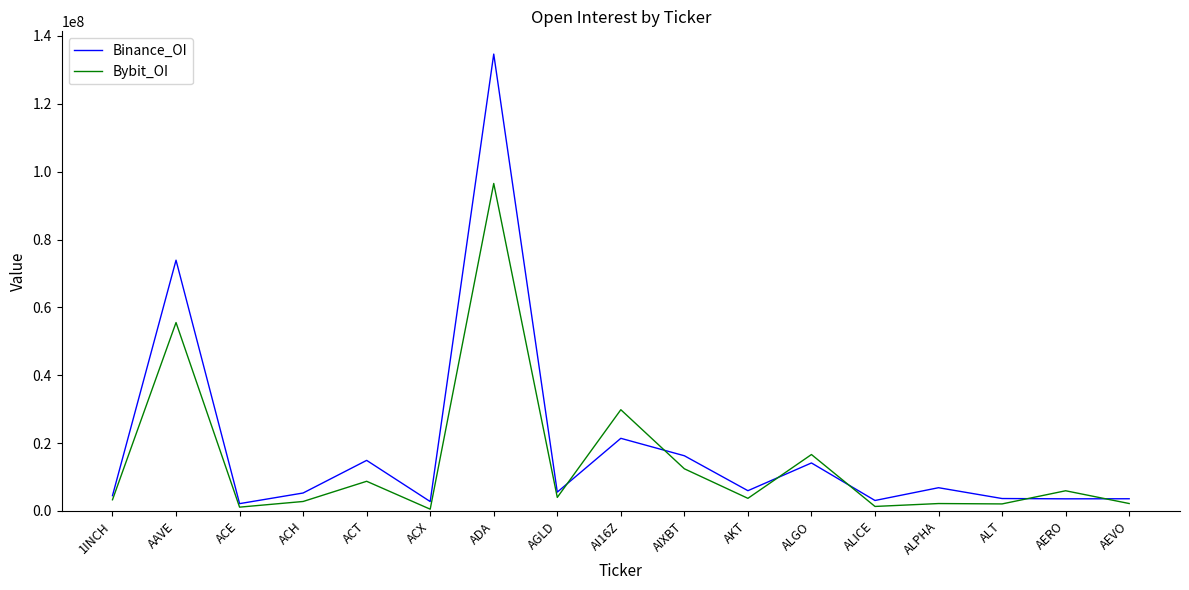

How many lines are shown in the chart?

2